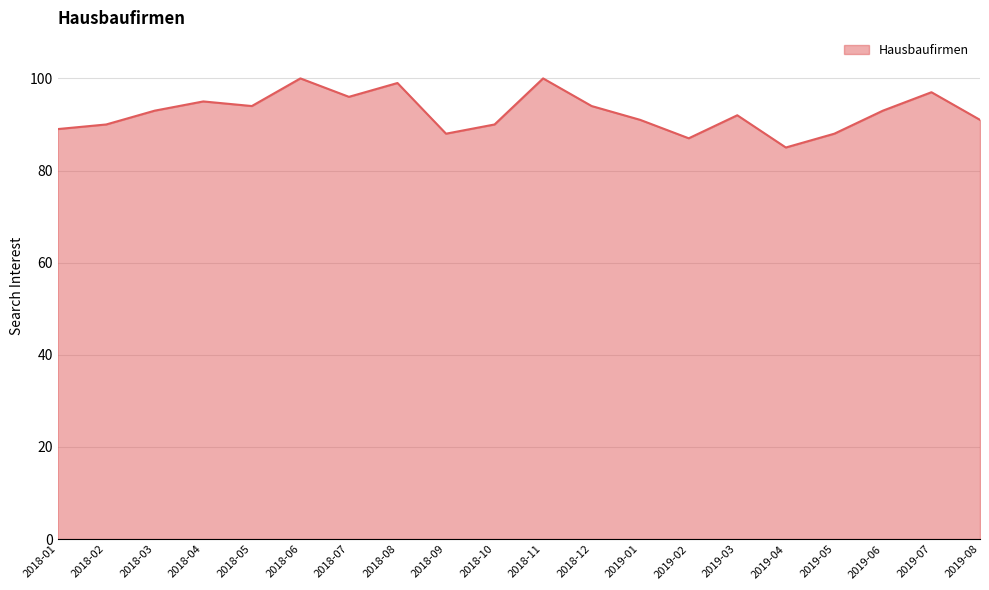

What is the greatest value displayed?

100